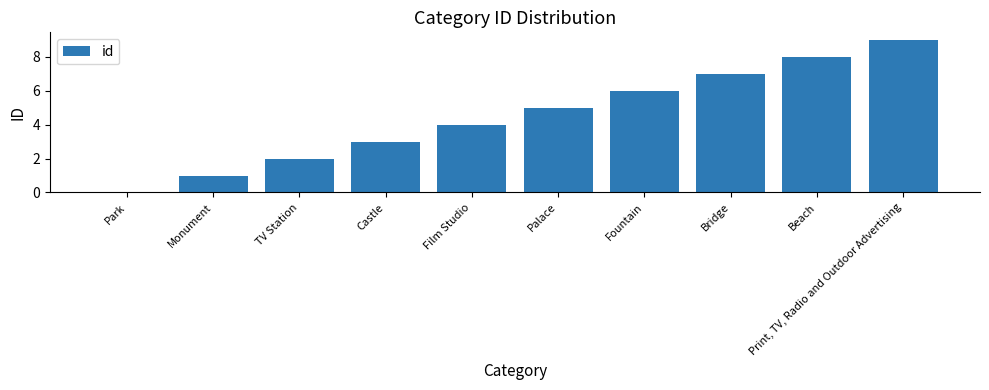

Which label corresponds to the largest value in the chart?

Print, TV, Radio and Outdoor Advertising